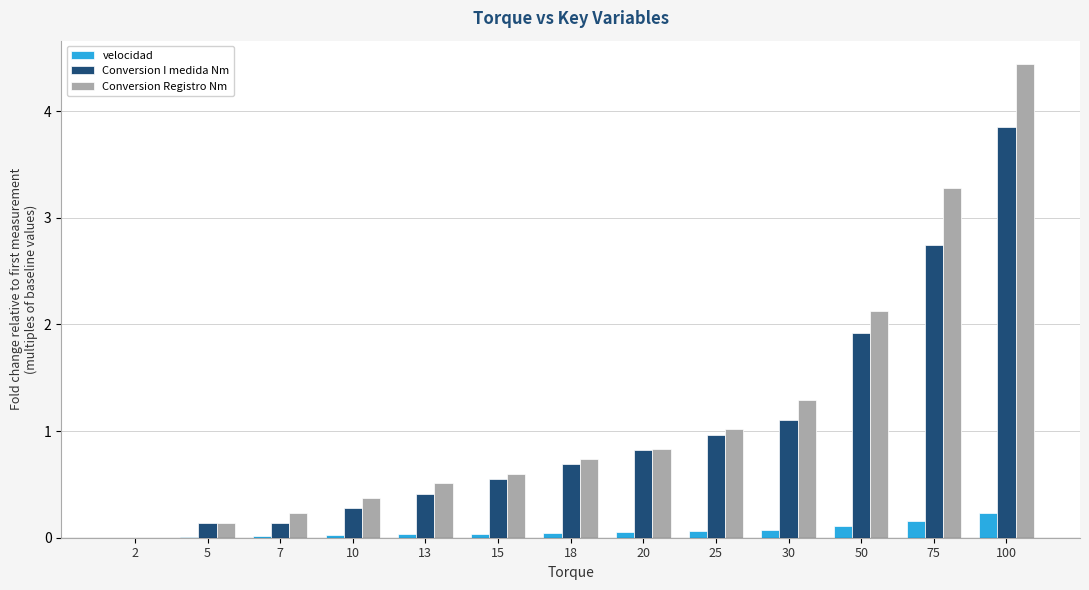

Which series has the largest total across all categories?

Conversion Registro Nm